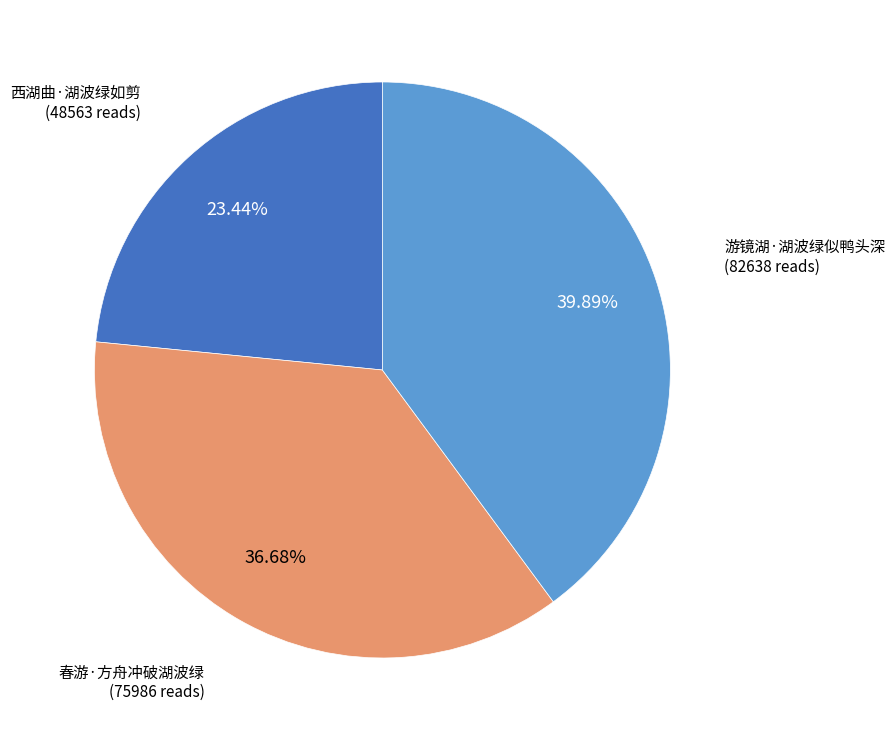

Is there any slice that represents more than half of the pie?

No